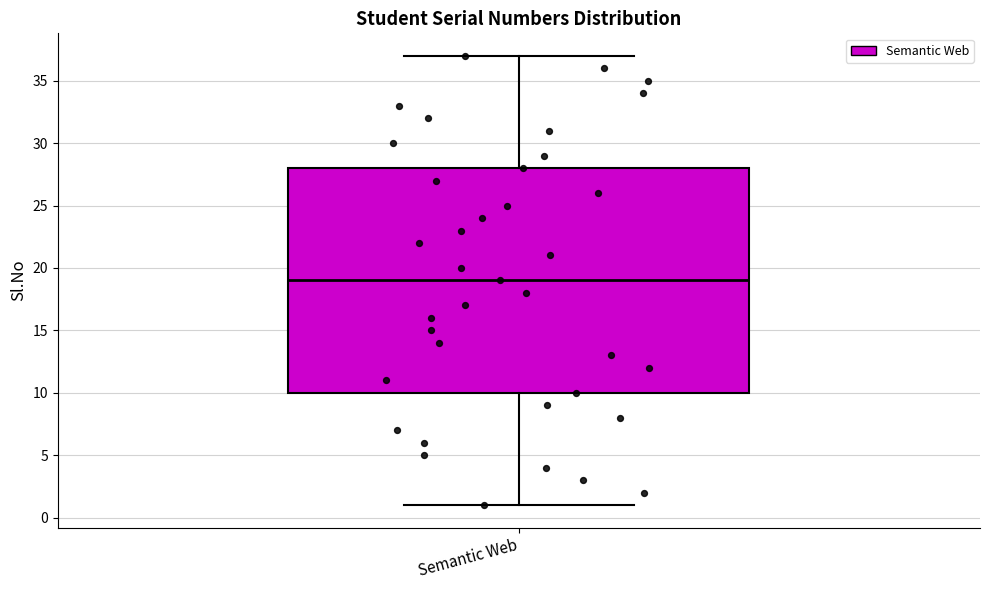

Read this box plot against the y-axis: the position of the median line, the range covered by the box, and the ends of both whiskers. The values are not printed on the chart, so give them approximately, as read against the axis.

median 19, box 10 to 28, whiskers 1 to 37